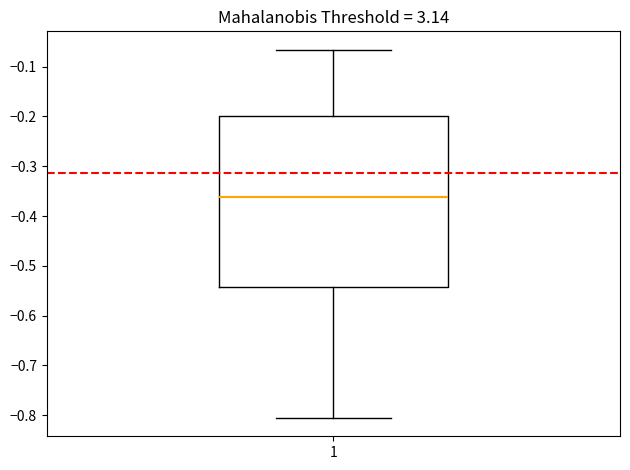

Transcribe this box plot: give where the median line is, the range the box spans, and where the two whiskers end, as read against the y-axis. The values are not printed on the chart, so give them approximately, as read against the axis.

median -0.36, box -0.54 to -0.20, whiskers -0.81 to -0.07